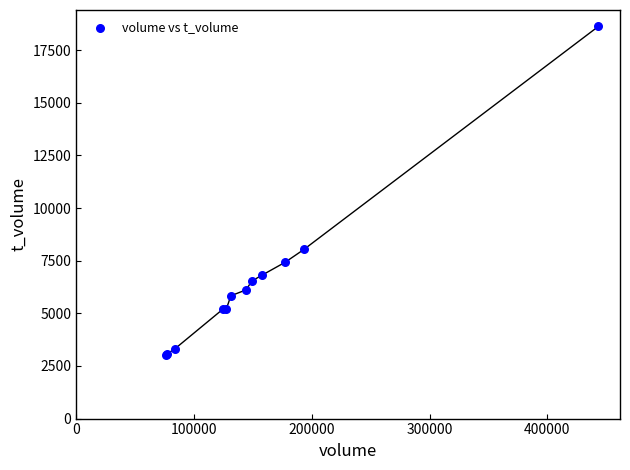

What Y value in the scatter plot is closest to 10824?

8032